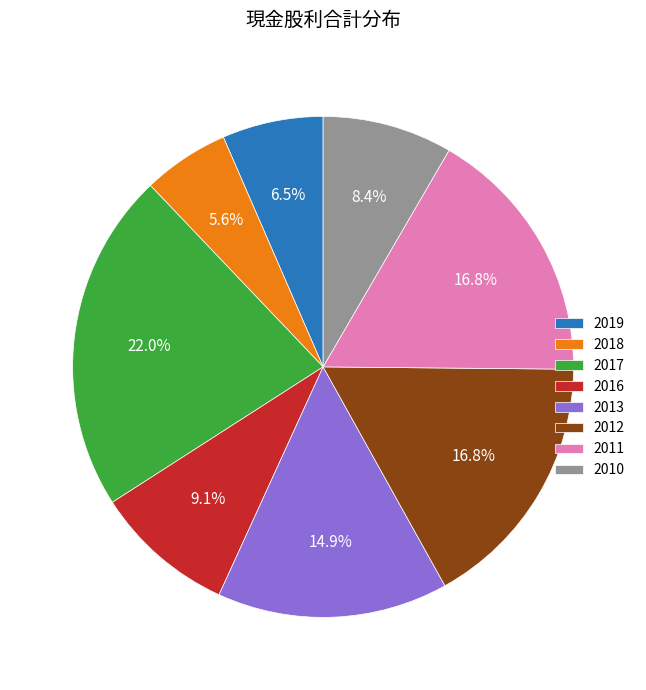

To the nearest percent, what is the difference between the largest and smallest slice percentages?

16%